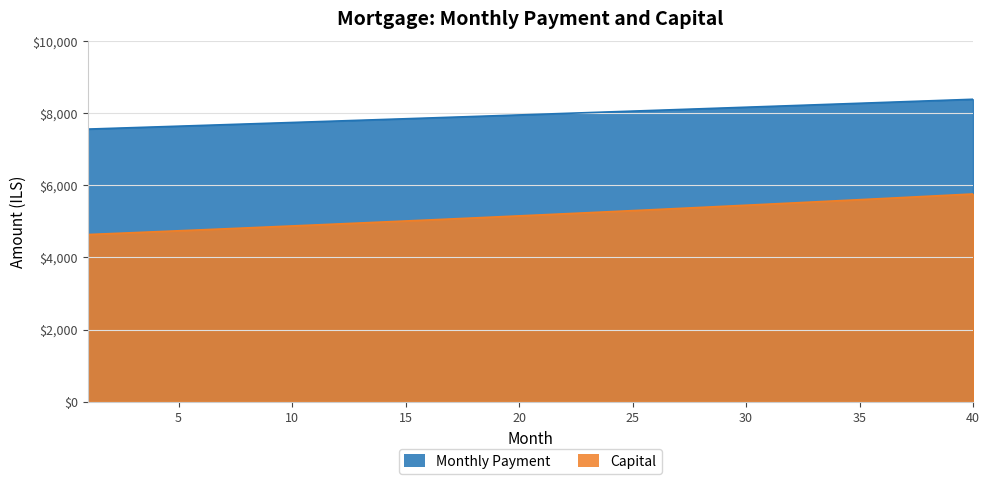

What is the total value across all series at 4?

12330.2